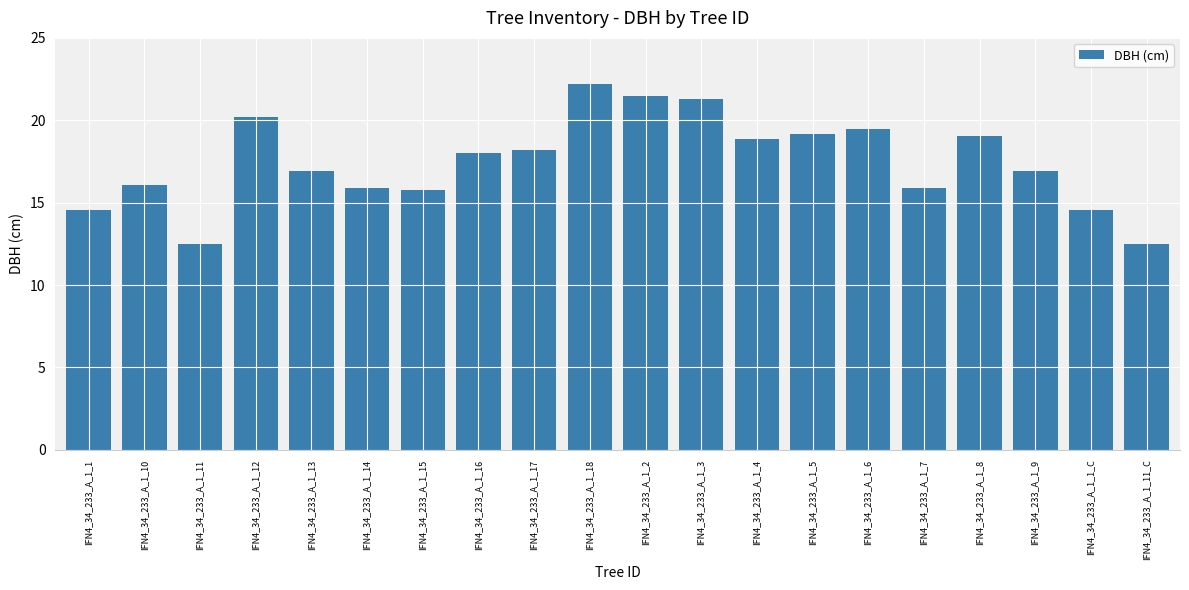

Reading left to right, extract all data points from this chart.

14.5	16.1	12.5	20.2	16.9	15.9	15.7	18.0	18.2	22.2	21.5	21.3	18.8	19.2	19.5	15.9	19.1	16.9	14.5	12.5